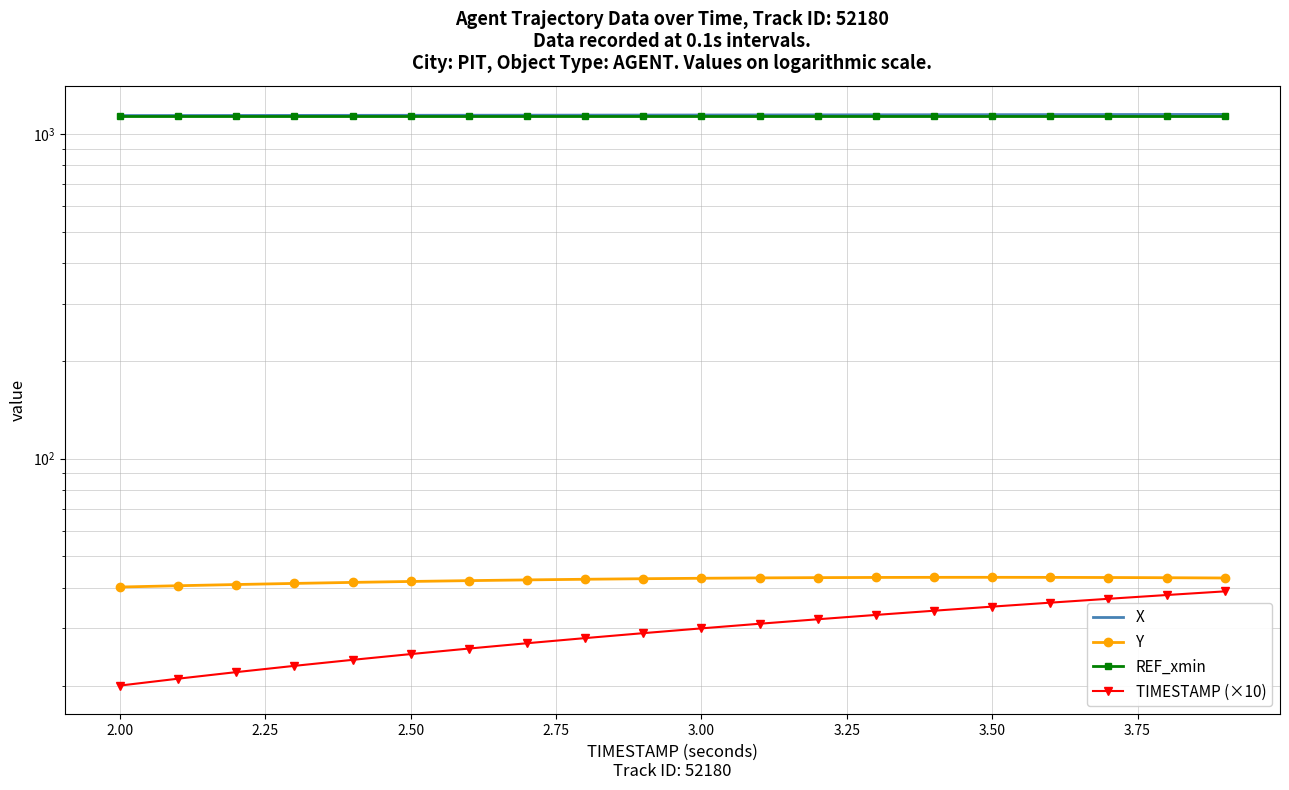

How many series are shown in this chart?

4